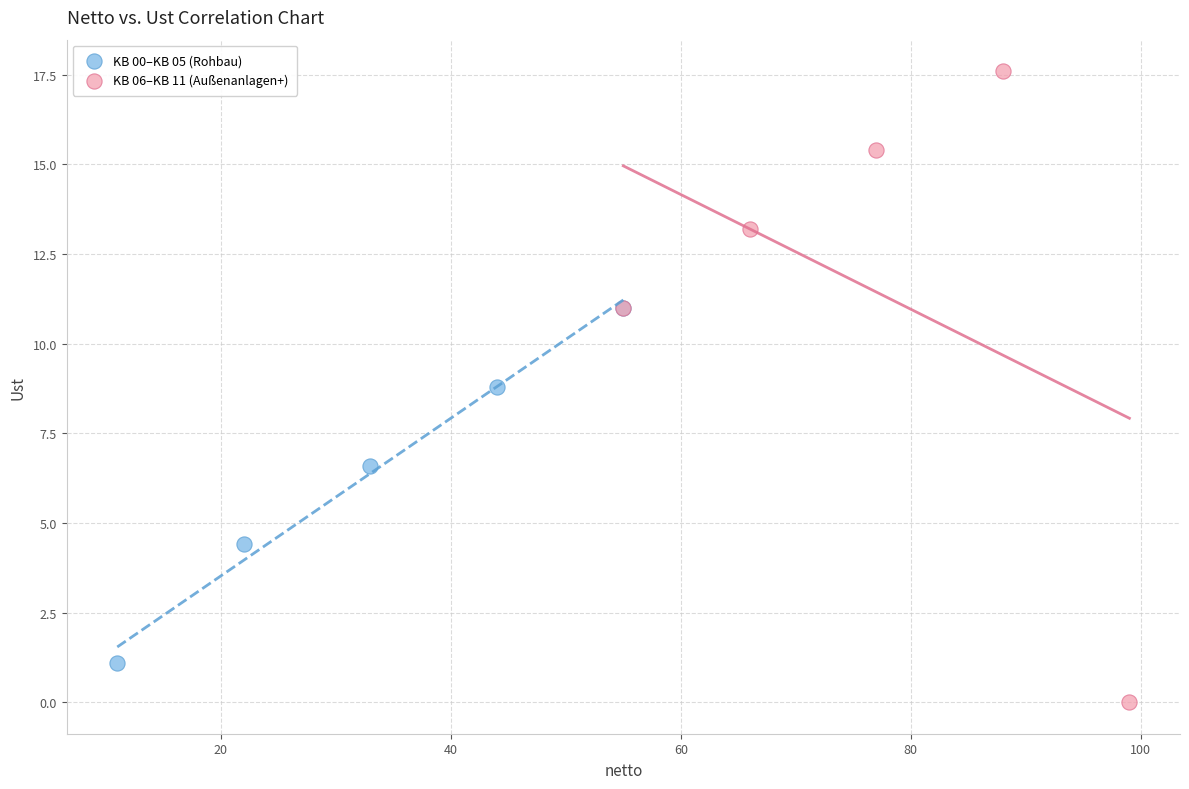

What are all the series names shown in the legend?

KB 00–KB 05 (Rohbau), KB 06–KB 11 (Außenanlagen+)